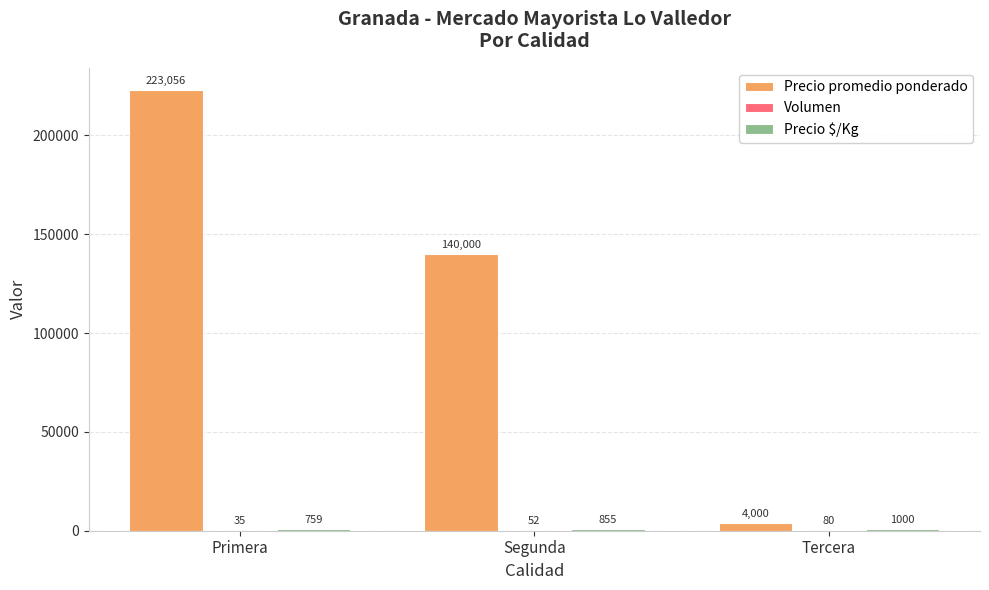

What is the maximum value shown in the chart?

223056